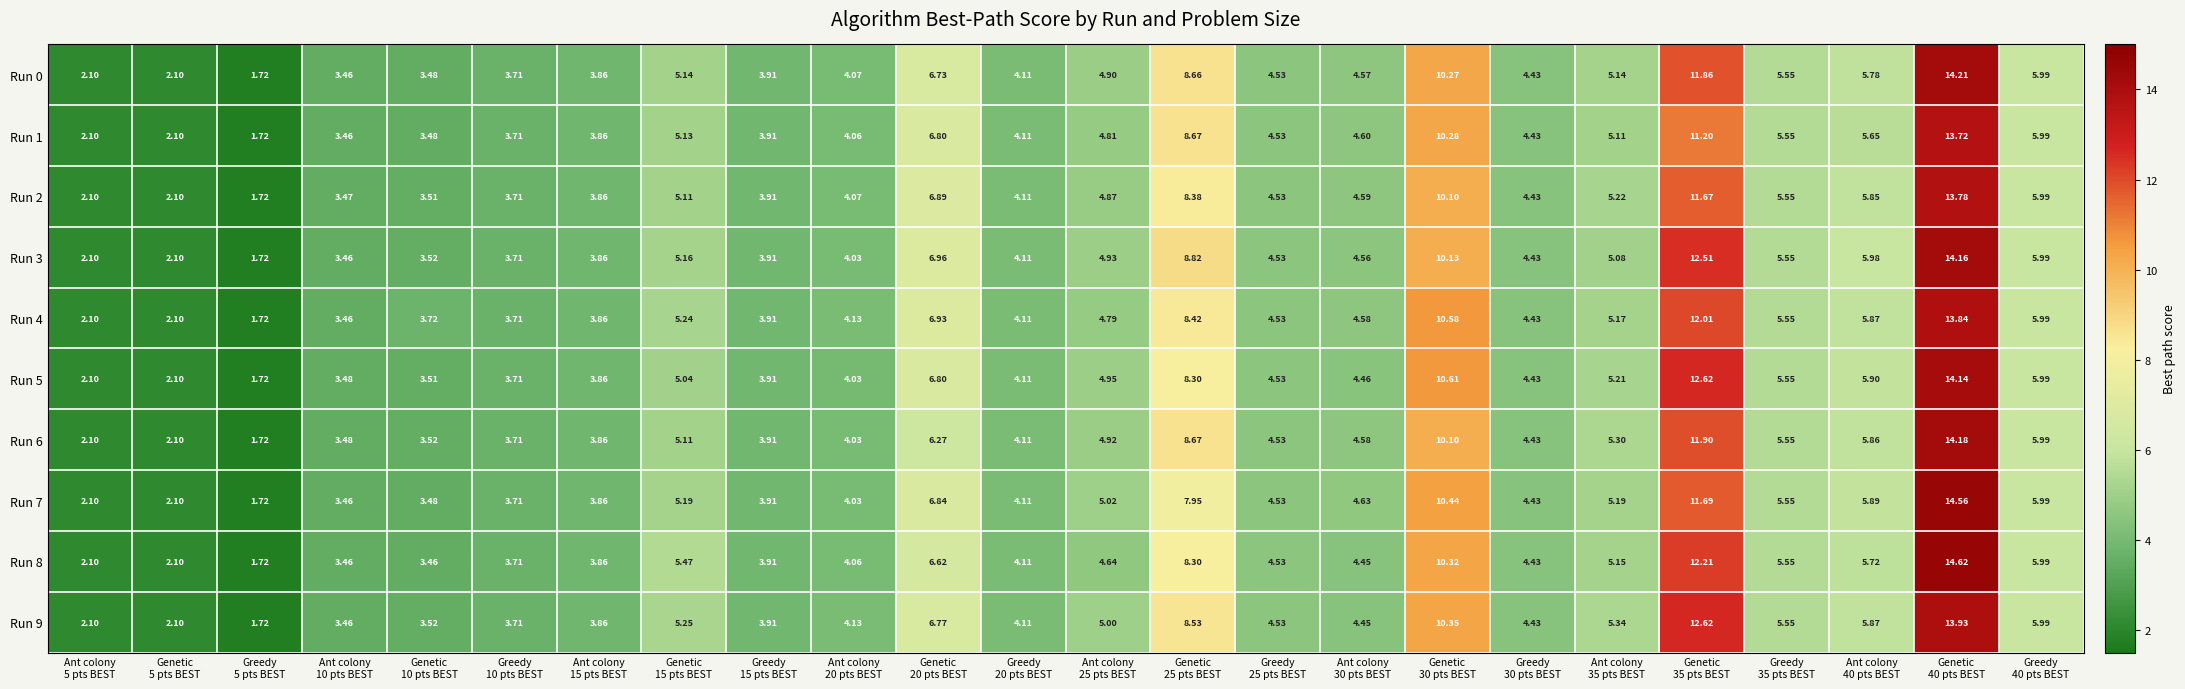

List the series in order of their peak value, lowest first.

Run 1, Run 2, Run 4, Run 9, Run 5, Run 3, Run 6, Run 0, Run 7, Run 8